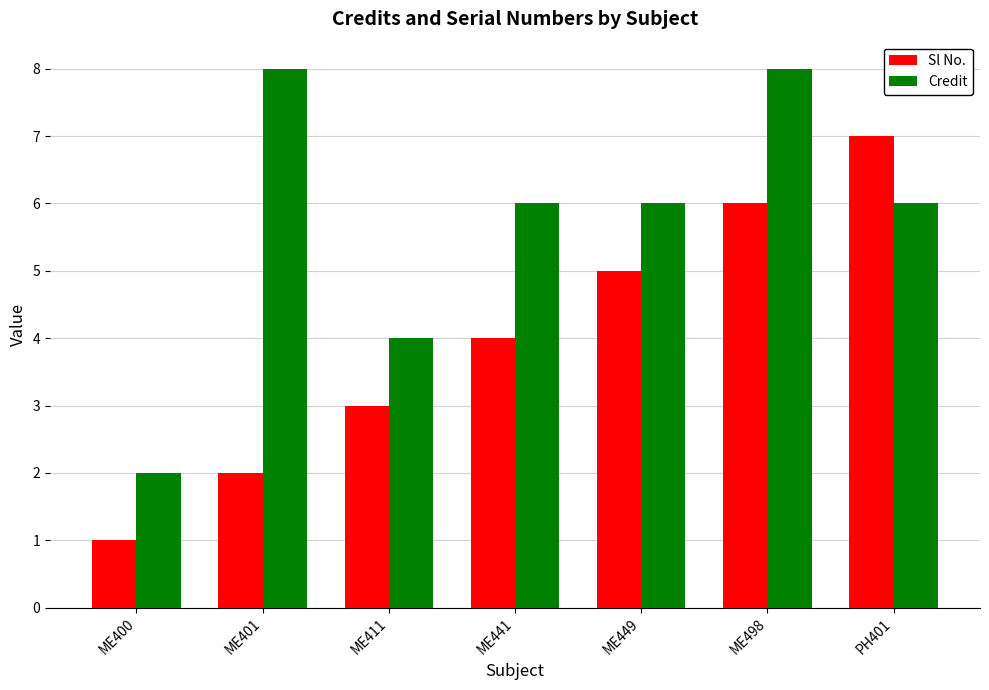

What is the label of the 7th bar from the left?

PH401